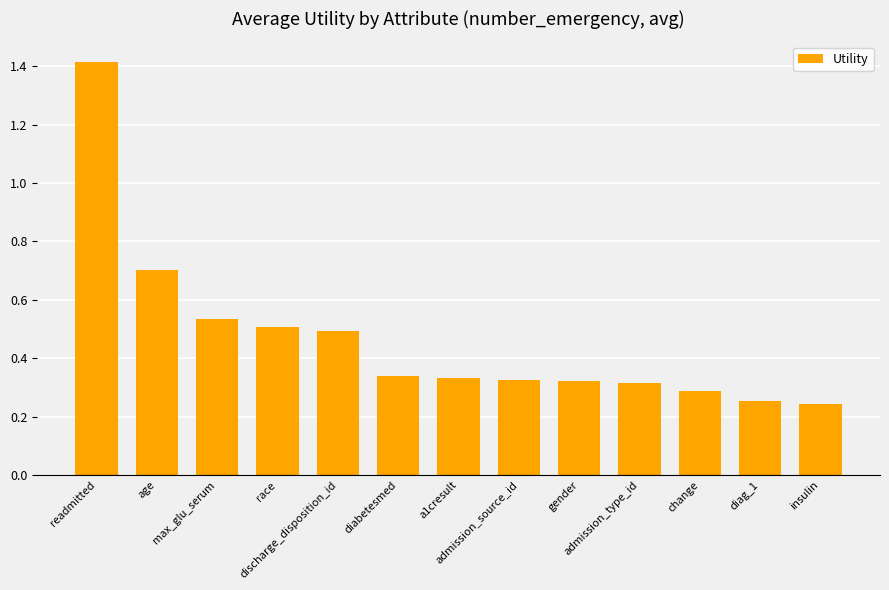

What is the change in value from readmitted to a1cresult?

-1.1